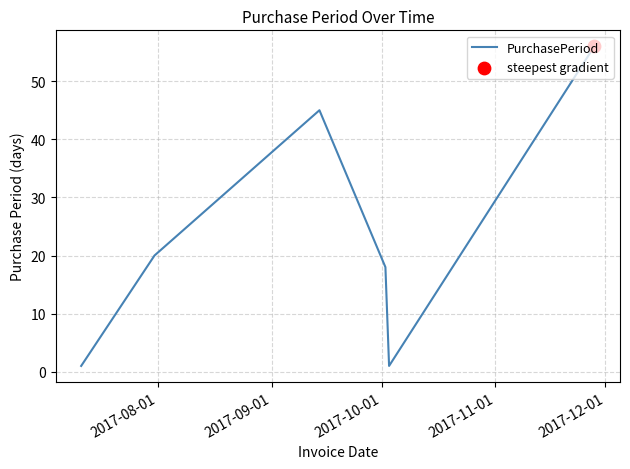

How many interior local peaks (higher than both neighbors) does the data have?

1